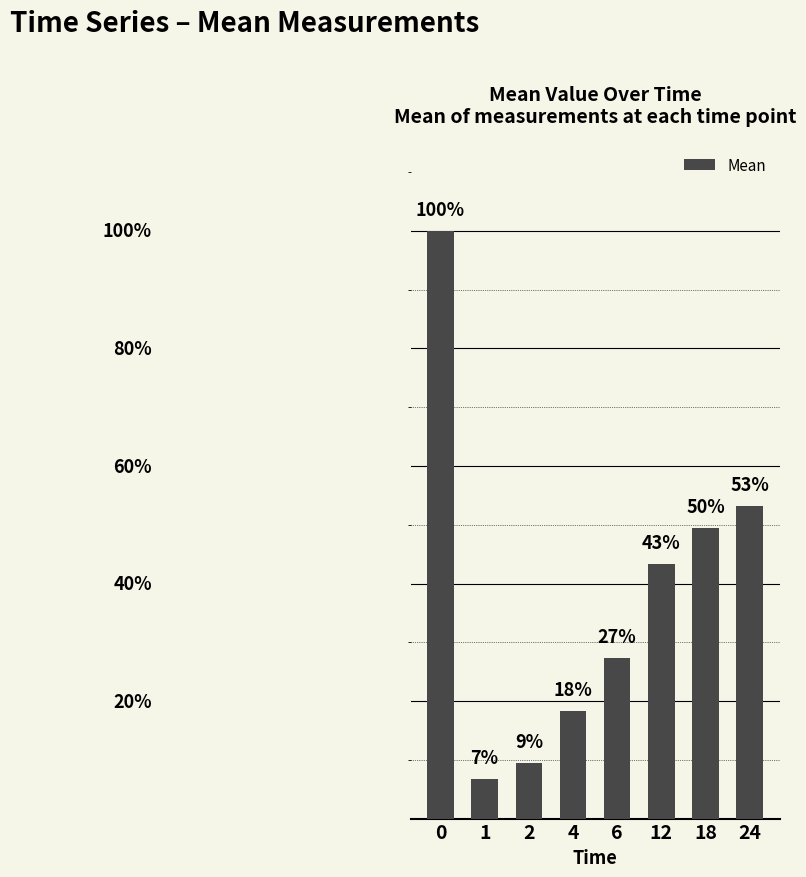

What is the value of the 6th bar from the left?

0.4